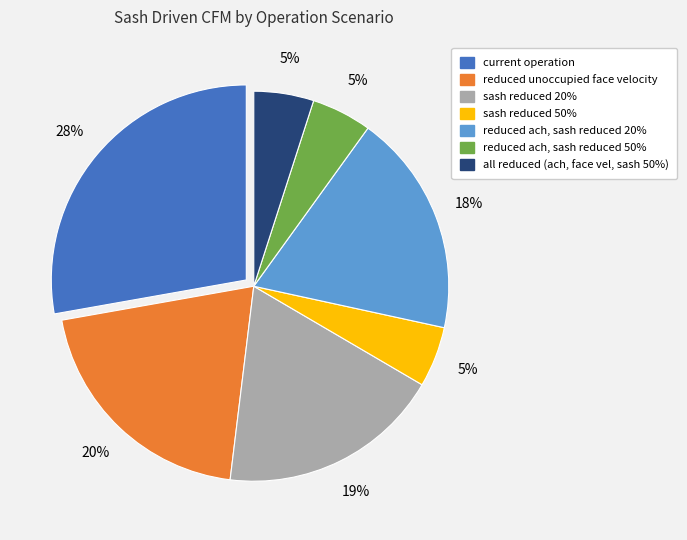

Does sash reduced 50% account for over 50% of the chart?

No